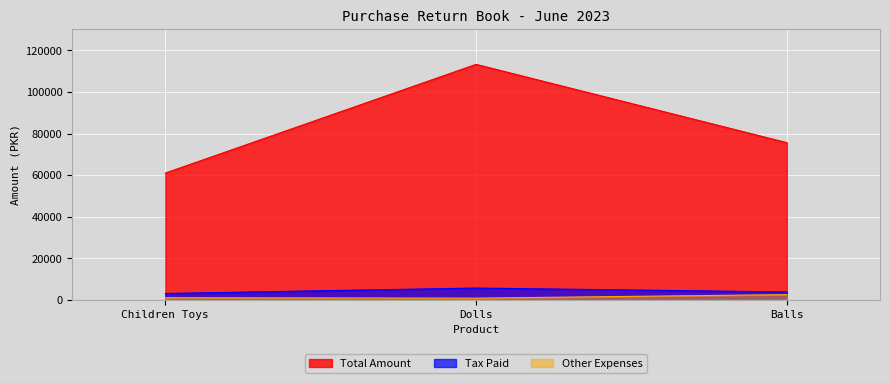

Which series has the widest spread of values?

Total Amount